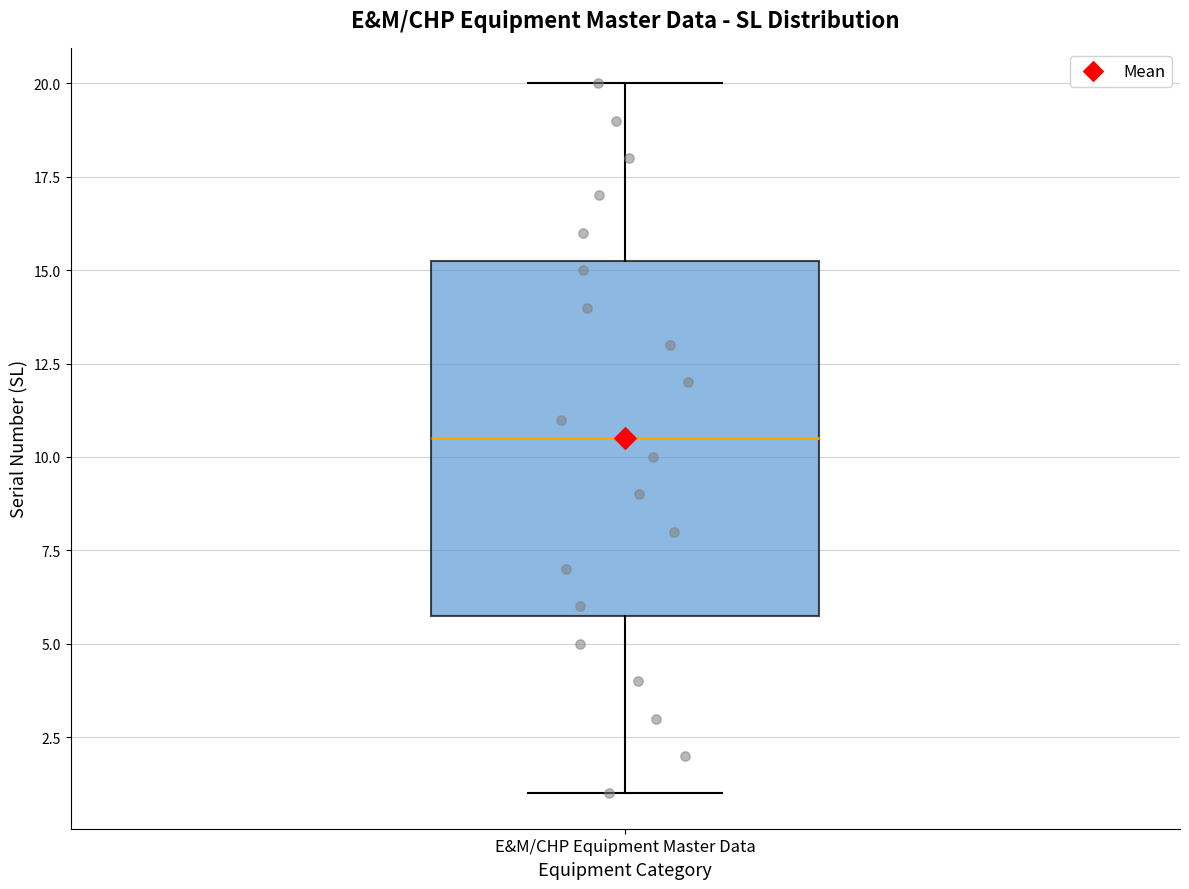

Transcribe this box plot: give where the median line is, the range the box spans, and where the two whiskers end, as read against the y-axis. The values are not printed on the chart, so give them approximately, as read against the axis.

median 10.5, box 6.0 to 15.5, whiskers 1.0 to 20.0